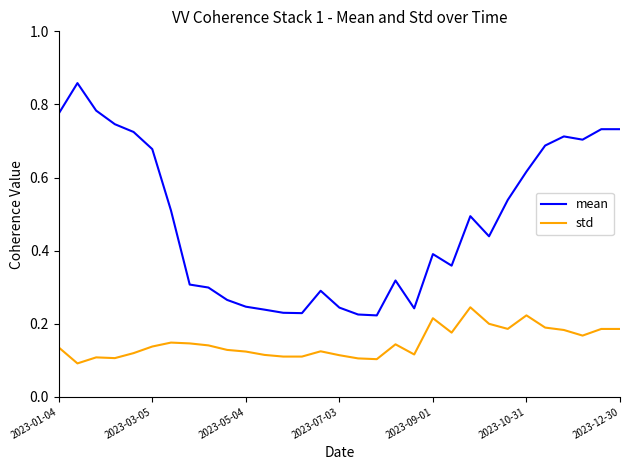

True or false: std and mean cross at least once.

False